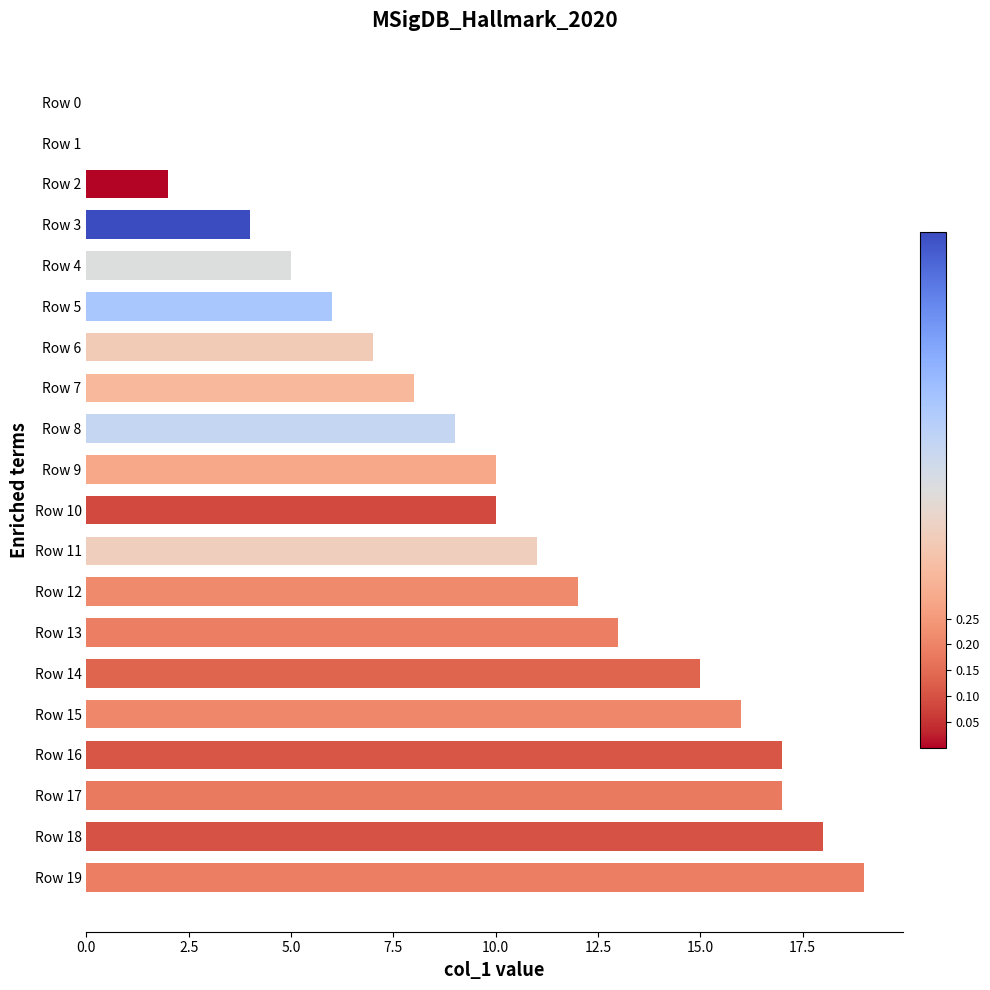

What is the maximum value shown in the chart?

19